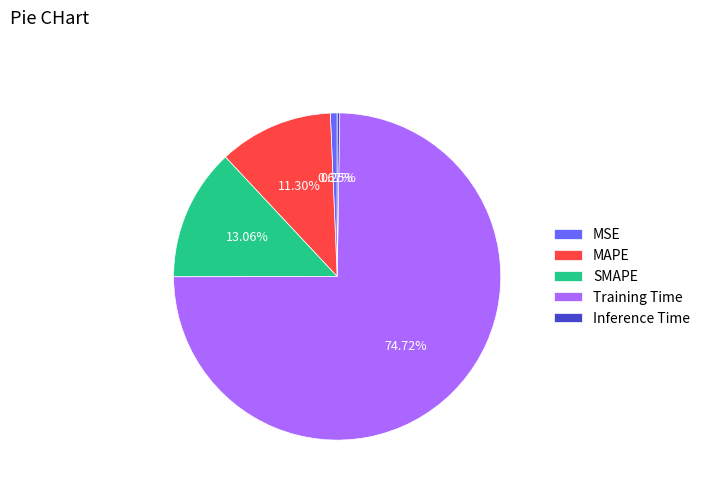

Between MAPE and Training Time, which is larger?

Training Time